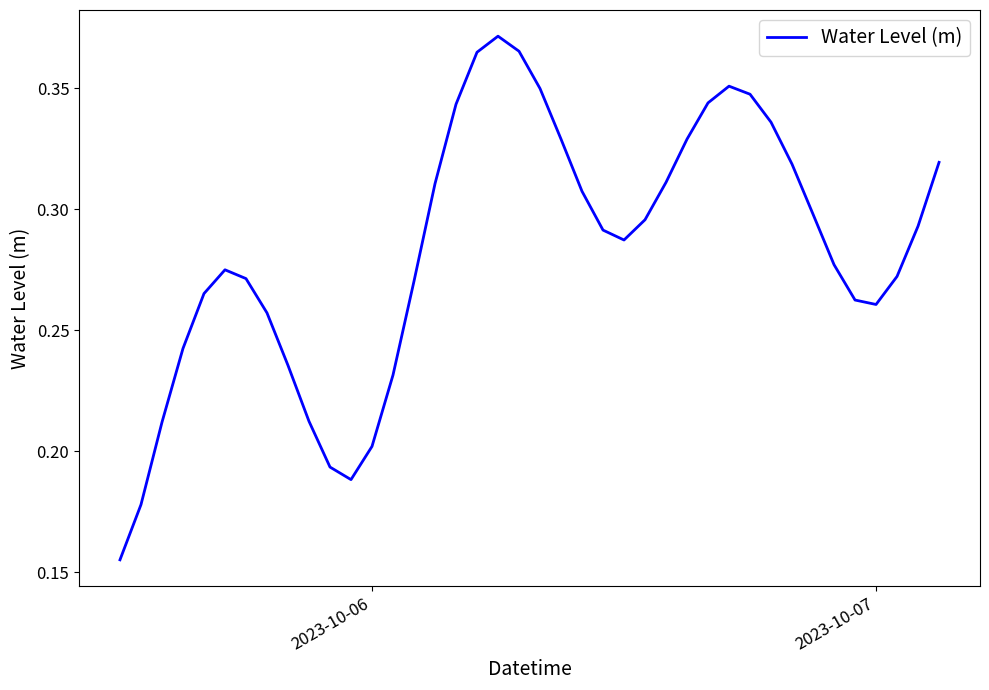

What is the difference between the maximum and minimum values?

0.2